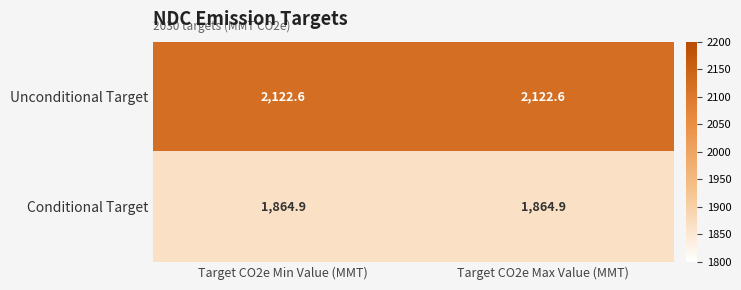

What is the difference between the highest and lowest values at Target CO2e Max Value (MMT)?

257.7